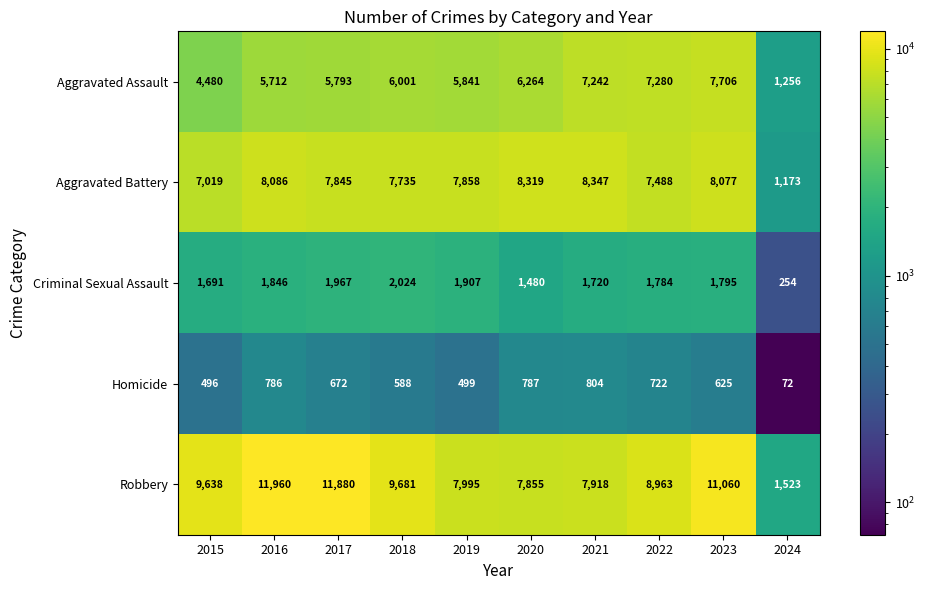

Read the Criminal Sexual Assault value at 2023, to the nearest 100.

1800